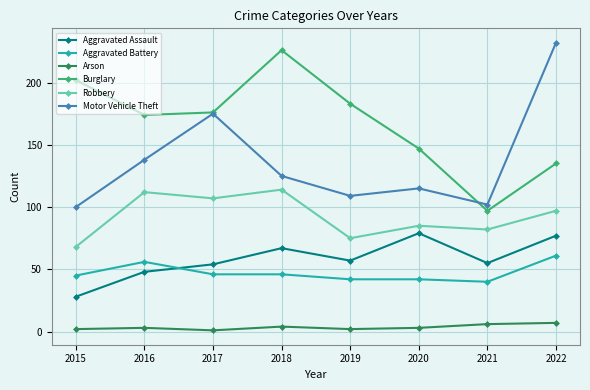

Where is Motor Vehicle Theft nearest to the value 166?

2017